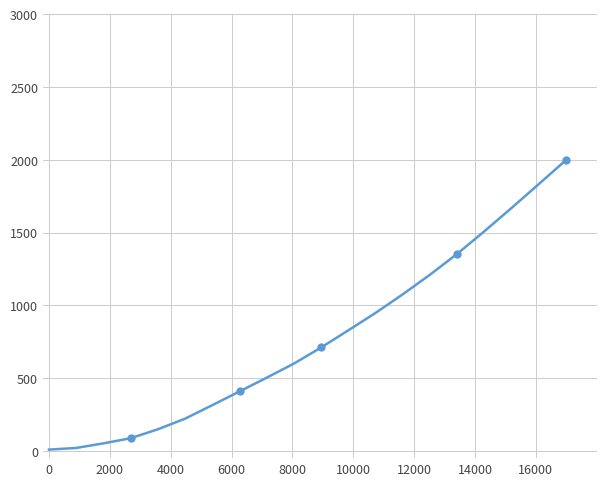

What is the value of the 8th point from the left?

408.4